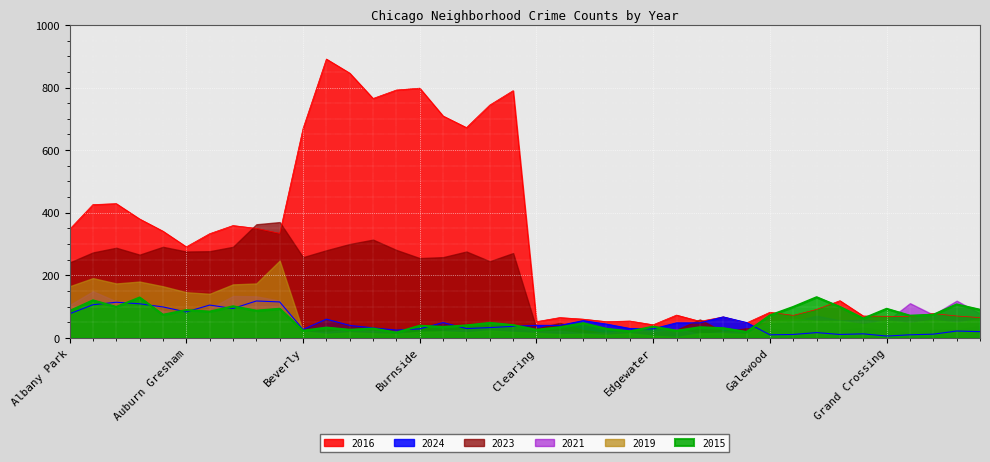

List the series in order of their peak value, highest first.

2016, 2023, 2019, 2021, 2015, 2024